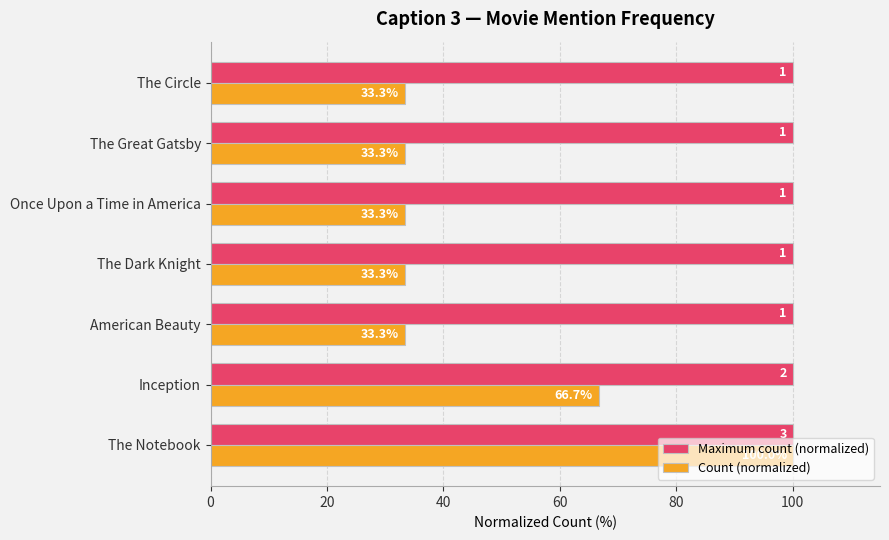

List the series in order of their overall mean, lowest first.

Count (normalized), Maximum count (normalized)